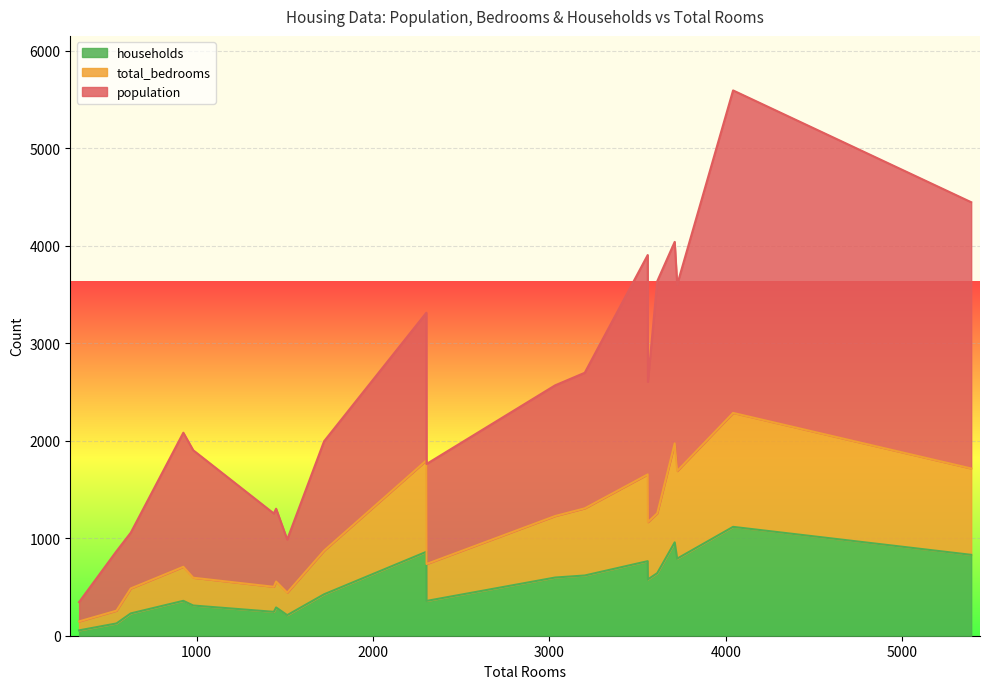

True or false: total_bedrooms has more than 0 interior local peaks.

True